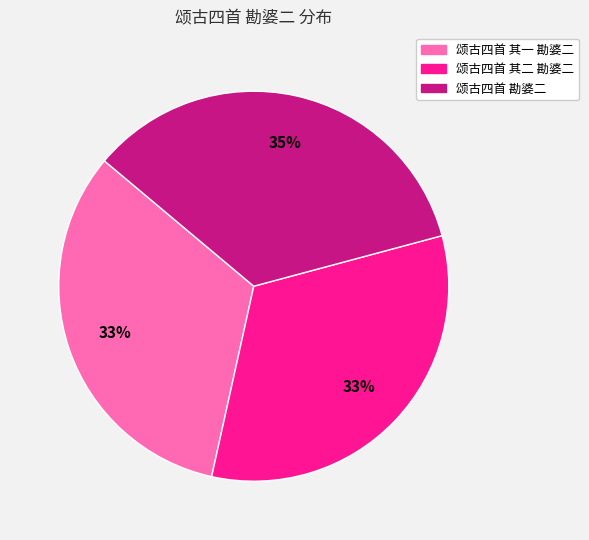

Count the number of slices in the pie.

3